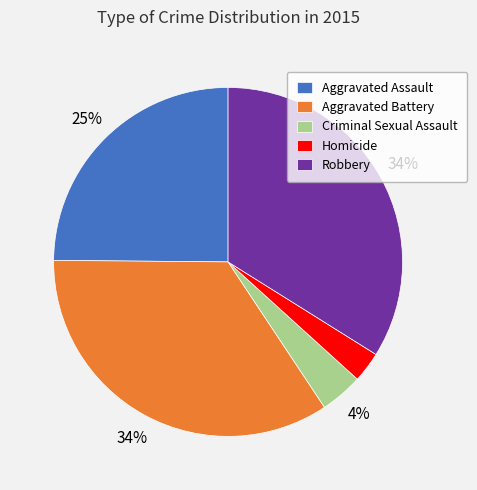

Is there a majority slice in this chart?

No